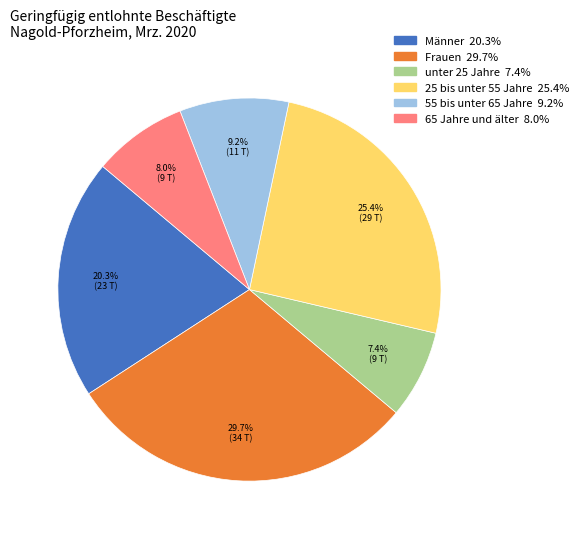

What percentage do 65 Jahre und älter and 55 bis unter 65 Jahre together represent?

17.2%